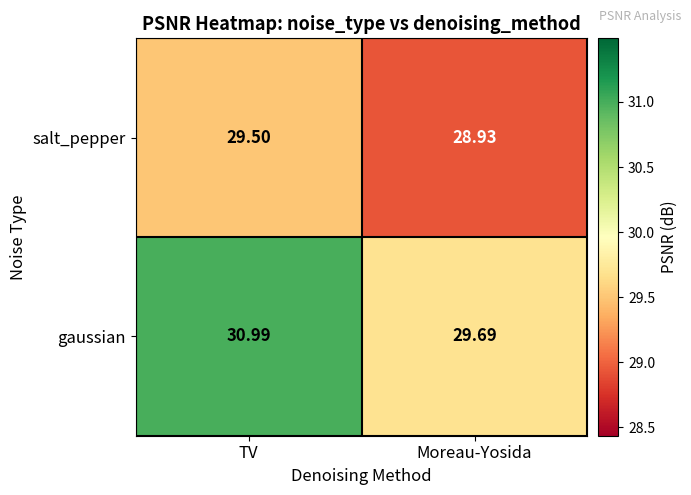

Rank the series by their average value, from highest to lowest.

gaussian, salt_pepper